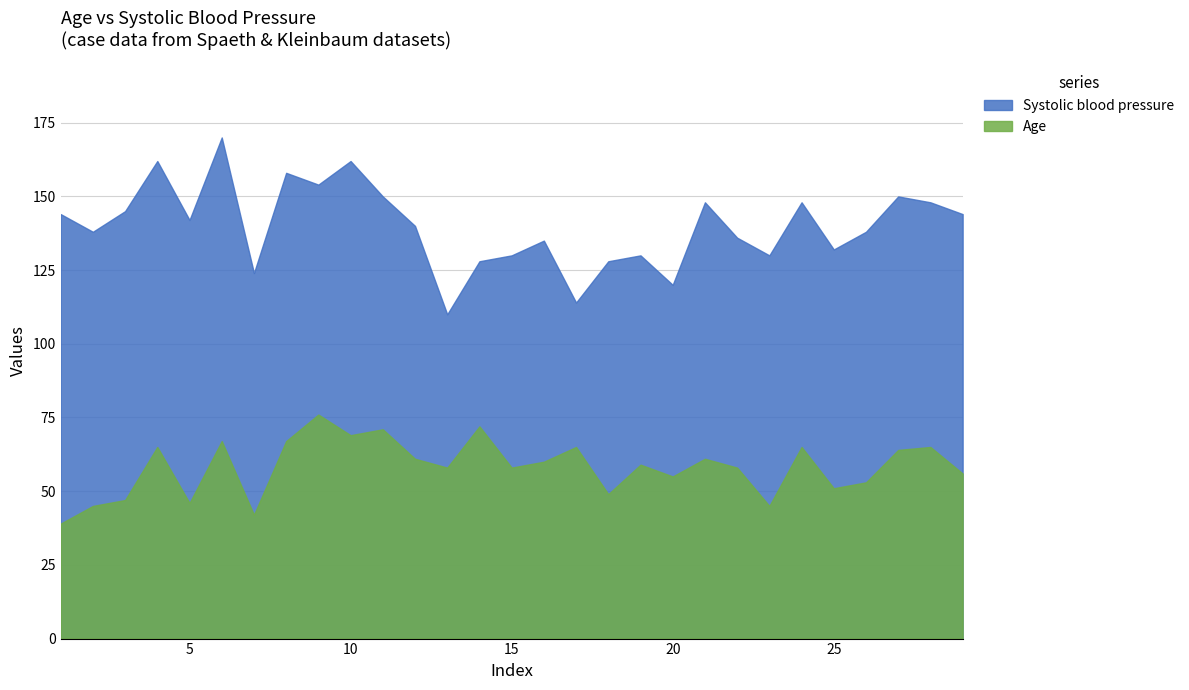

Where is Age nearest to the value 57?

13